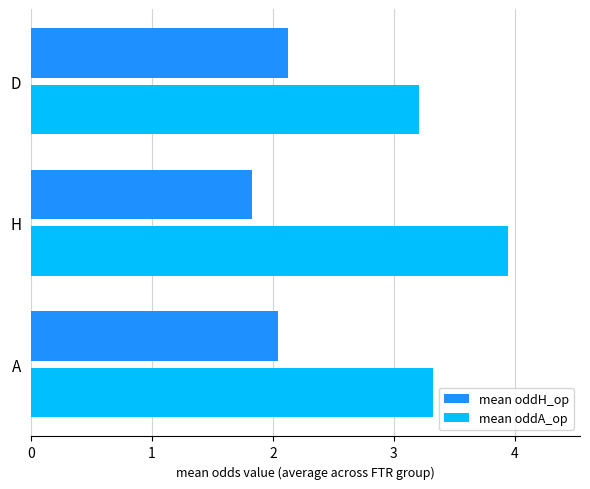

At which label does mean oddA_op reach its peak?

H